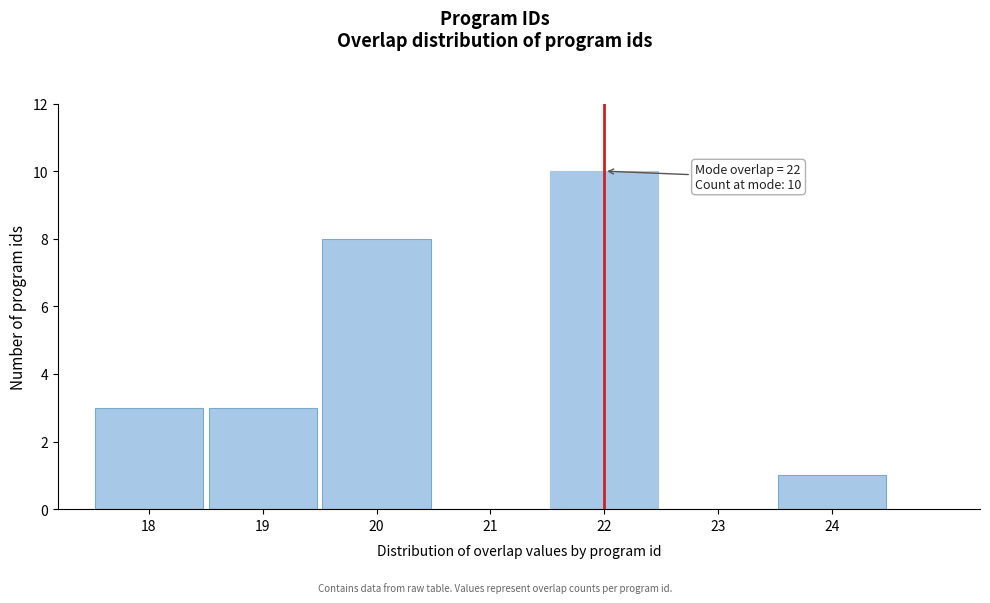

Which range on the x-axis has the tallest bar?

21.5 to 22.5